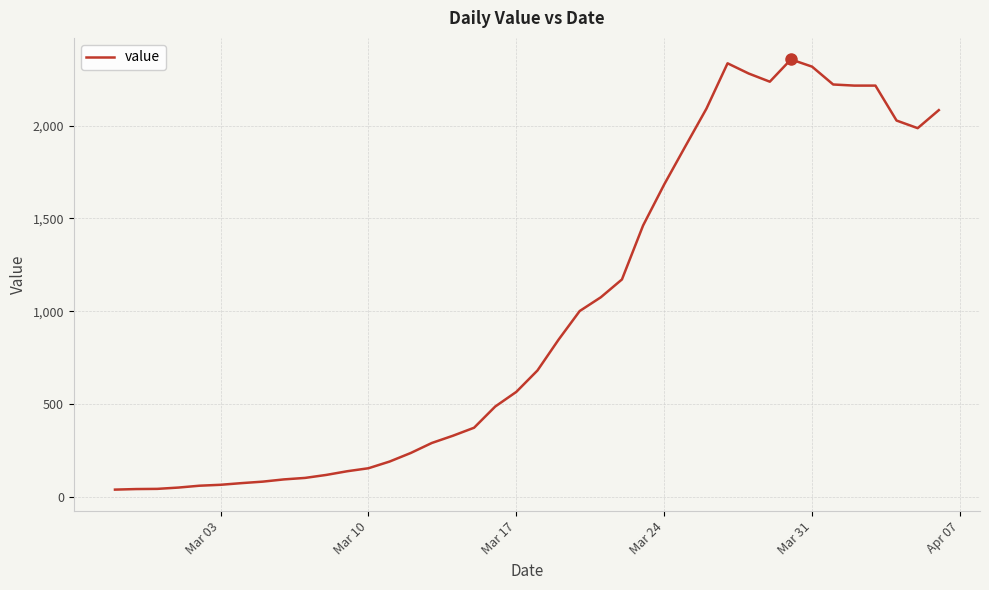

What is the greatest value displayed?

2356